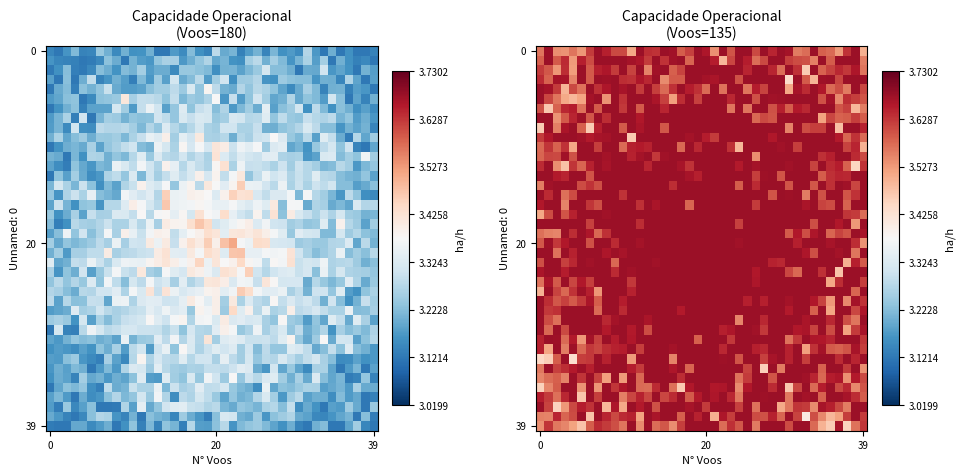

Between 33 and 29, which is larger?

33